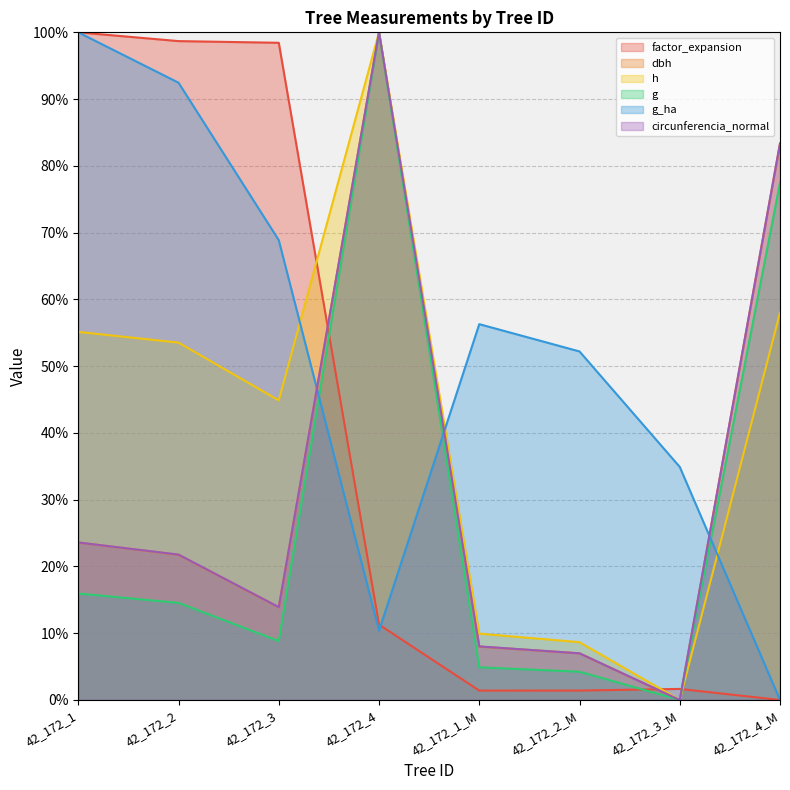

How many times do g_ha and circunferencia_normal cross each other?

3